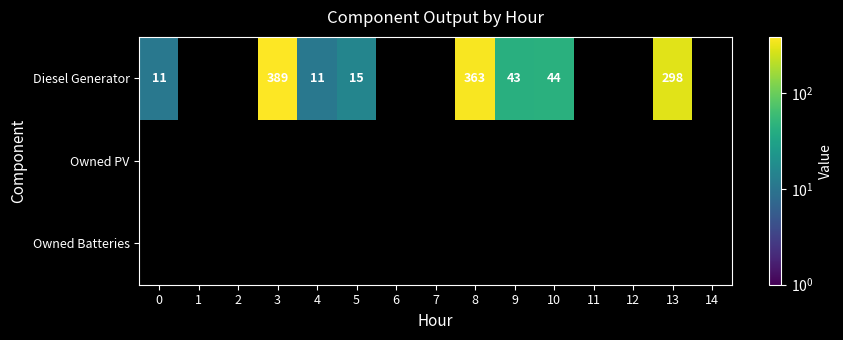

The value of Diesel Generator at 0 is 11. True or false?

True